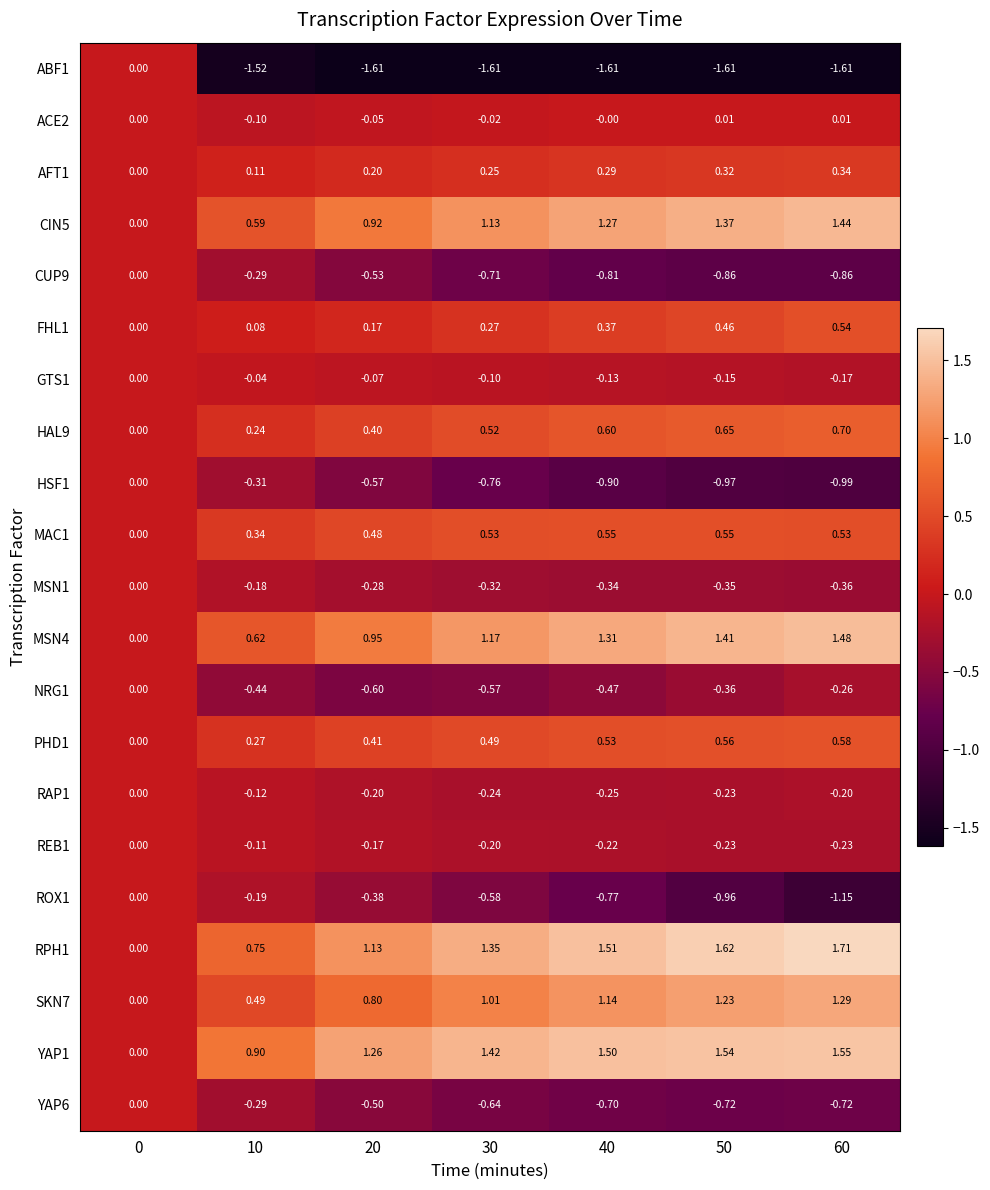

Is the value of MSN4 at 30 greater than the value of RAP1 at 40?

Yes